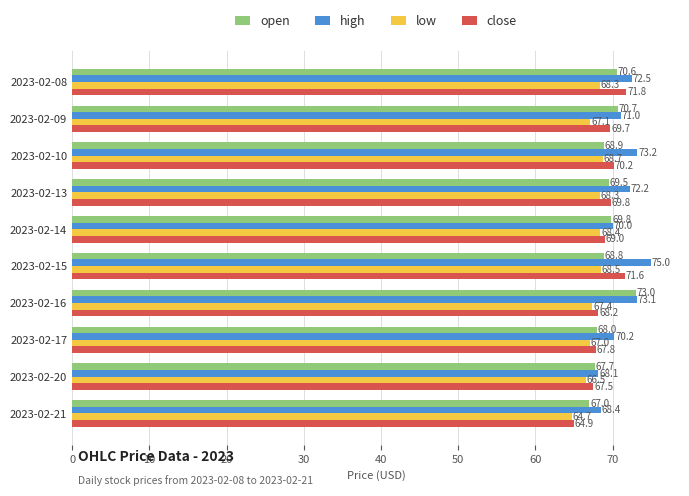

At which category does the chart reach its minimum across all series?

2023-02-21